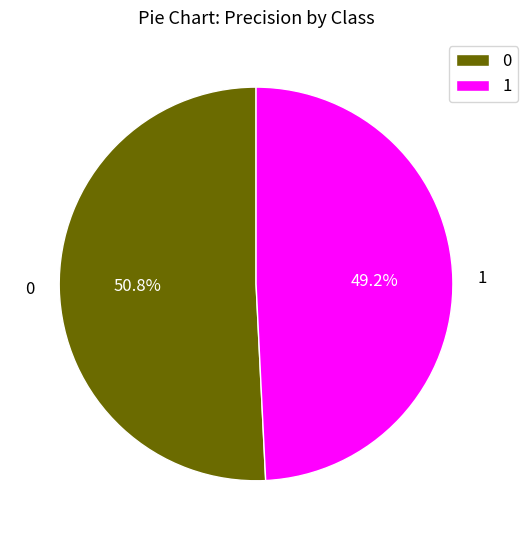

To the nearest percent, what percentage of the pie is 1?

49%